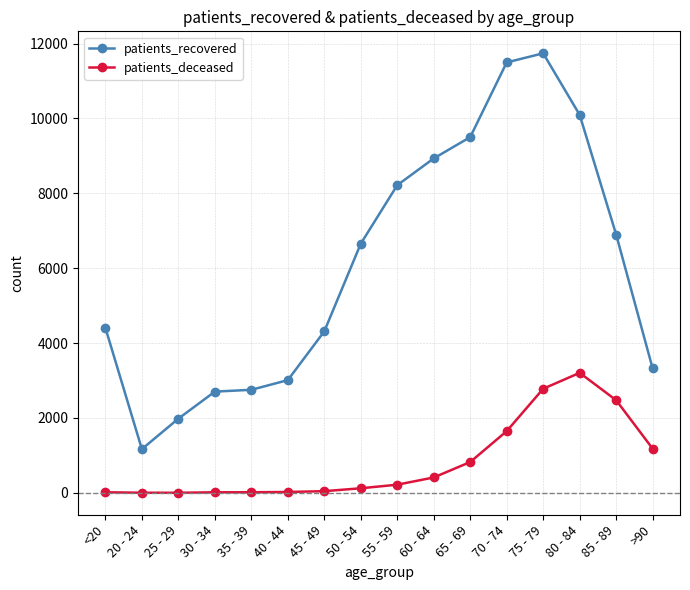

In patients_recovered, how many points are lower than both neighbors (excluding endpoints)?

1